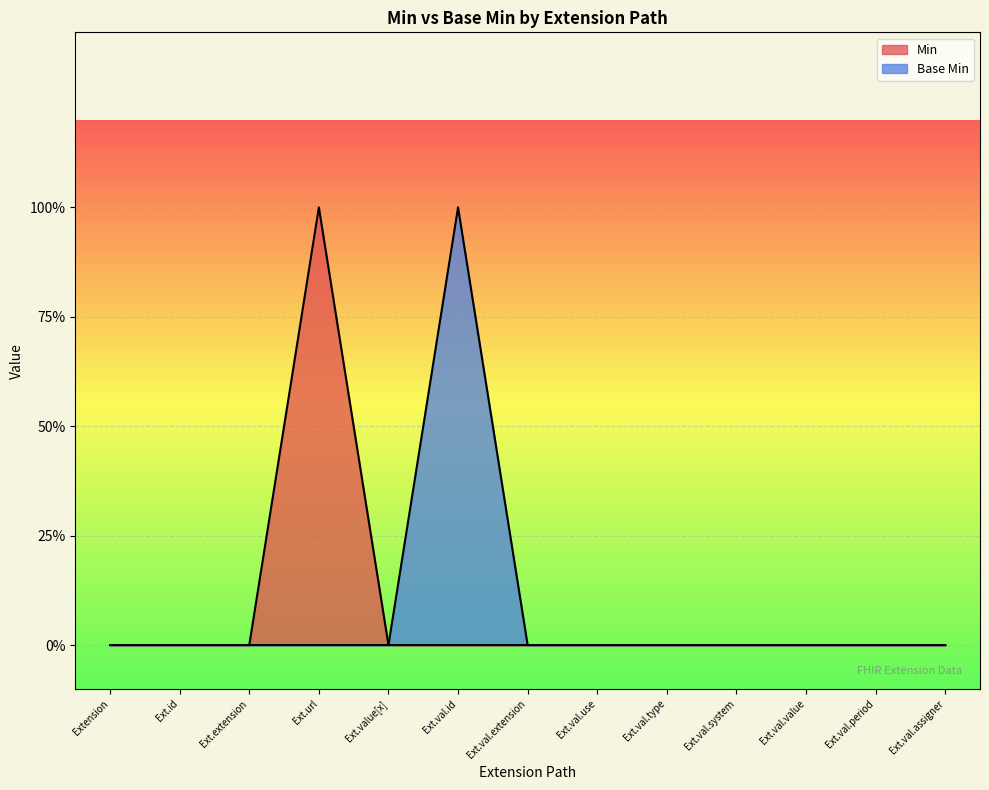

At which label is Base Min closest to 0?

Extension